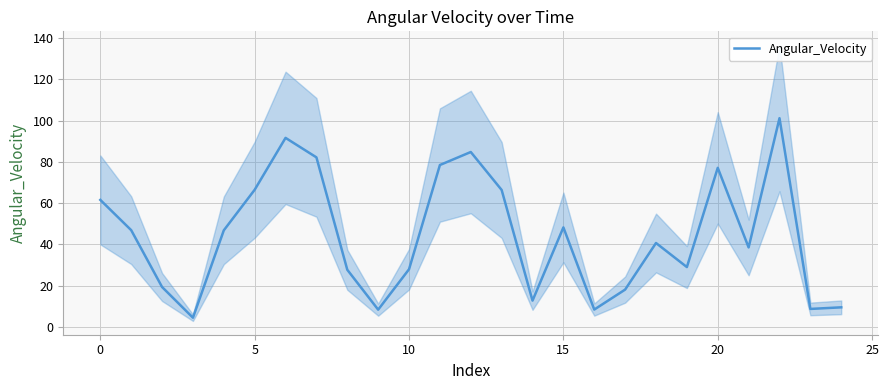

Reading left to right, list all the values displayed in this chart.

61.6	46.9	19.4	4.5	46.8	66.5	91.6	82.2	27.7	8.4	28.0	78.5	84.8	66.4	12.8	48.2	8.4	18.1	40.7	29.0	77.1	38.5	101.2	8.7	9.5